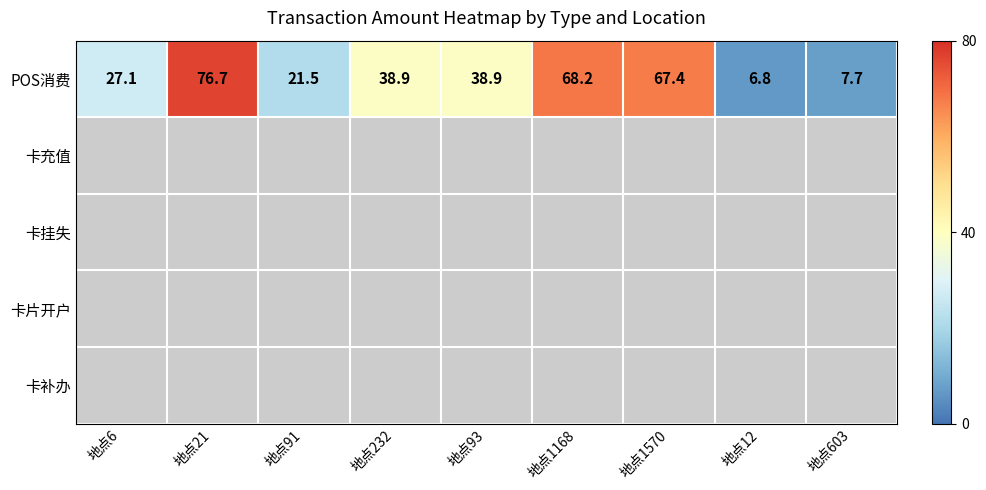

What value does the POS消费 series have at 地点1168?

68.2